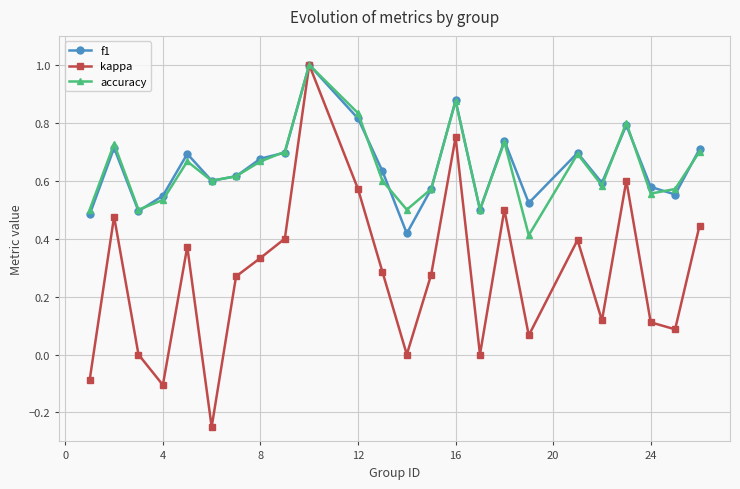

Which series has the largest range (max minus min)?

kappa